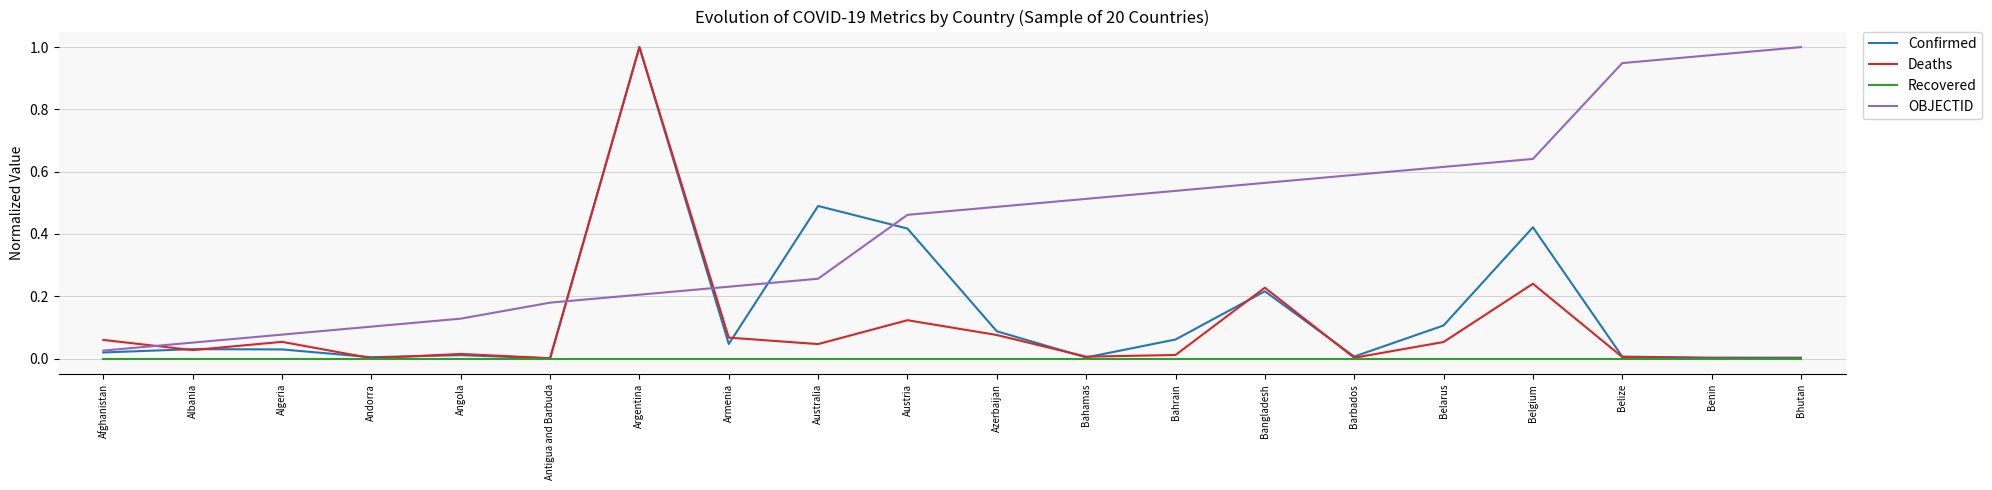

Which series has the largest total across all categories?

OBJECTID